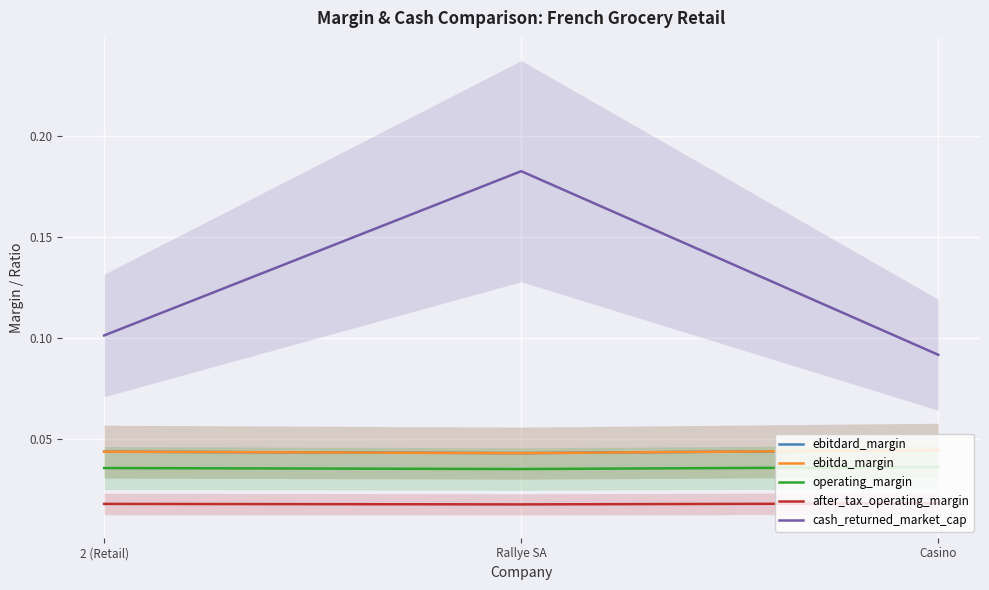

The value of operating_margin at Casino is 0.0. True or false?

False